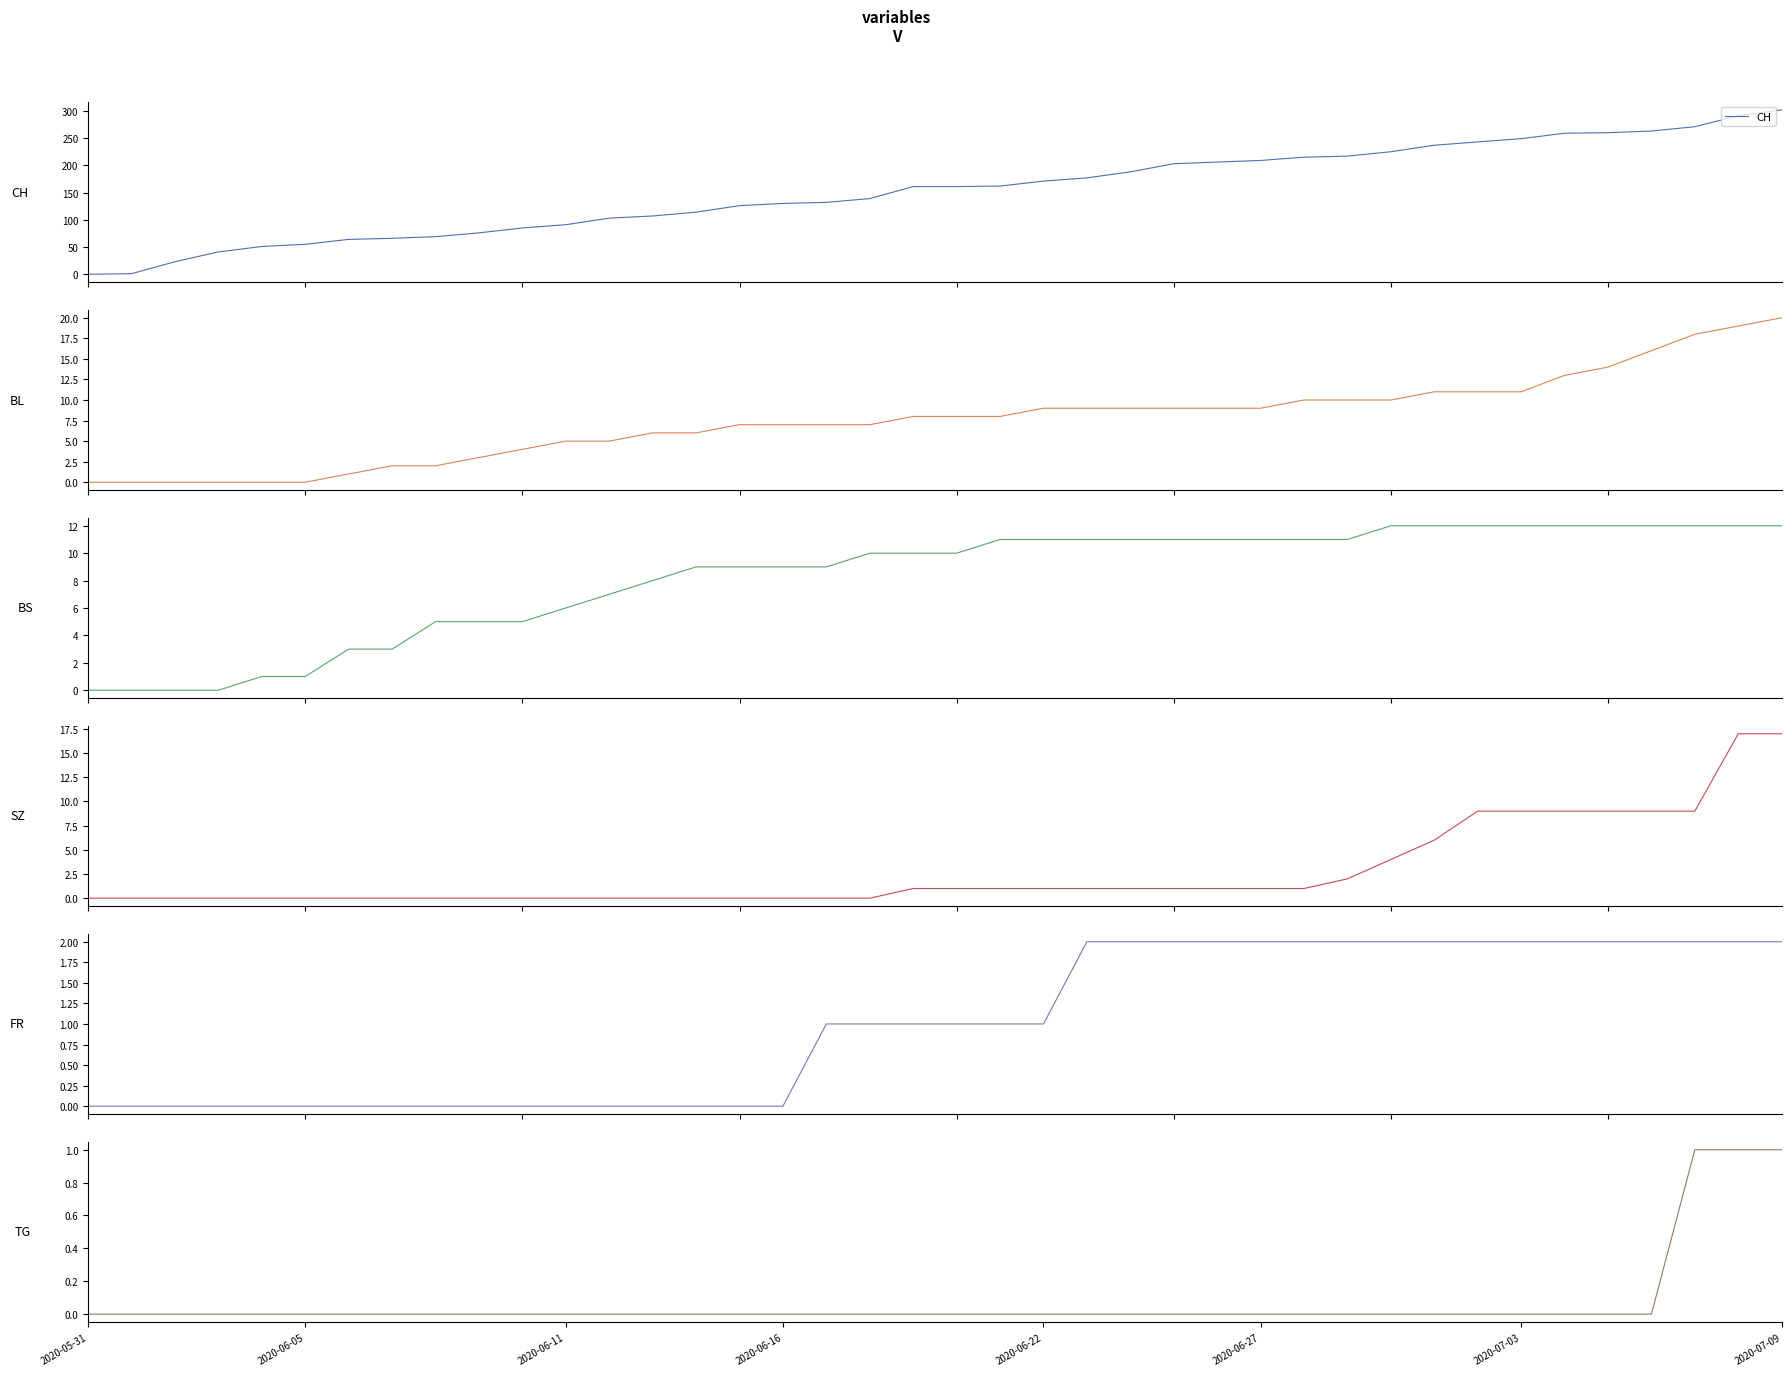

Count the number of data series in this chart.

6